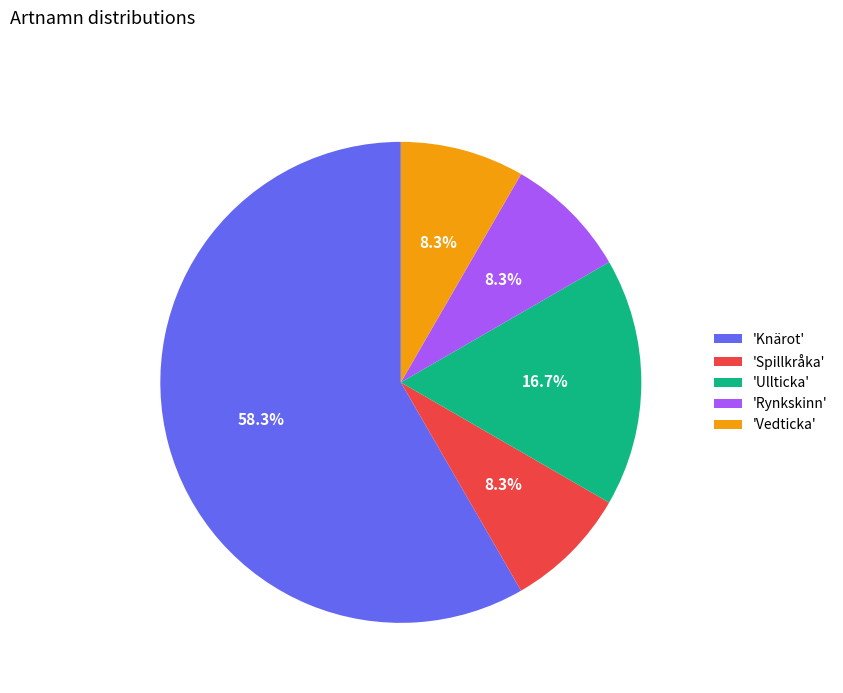

Is there any slice that represents more than half of the pie?

Yes